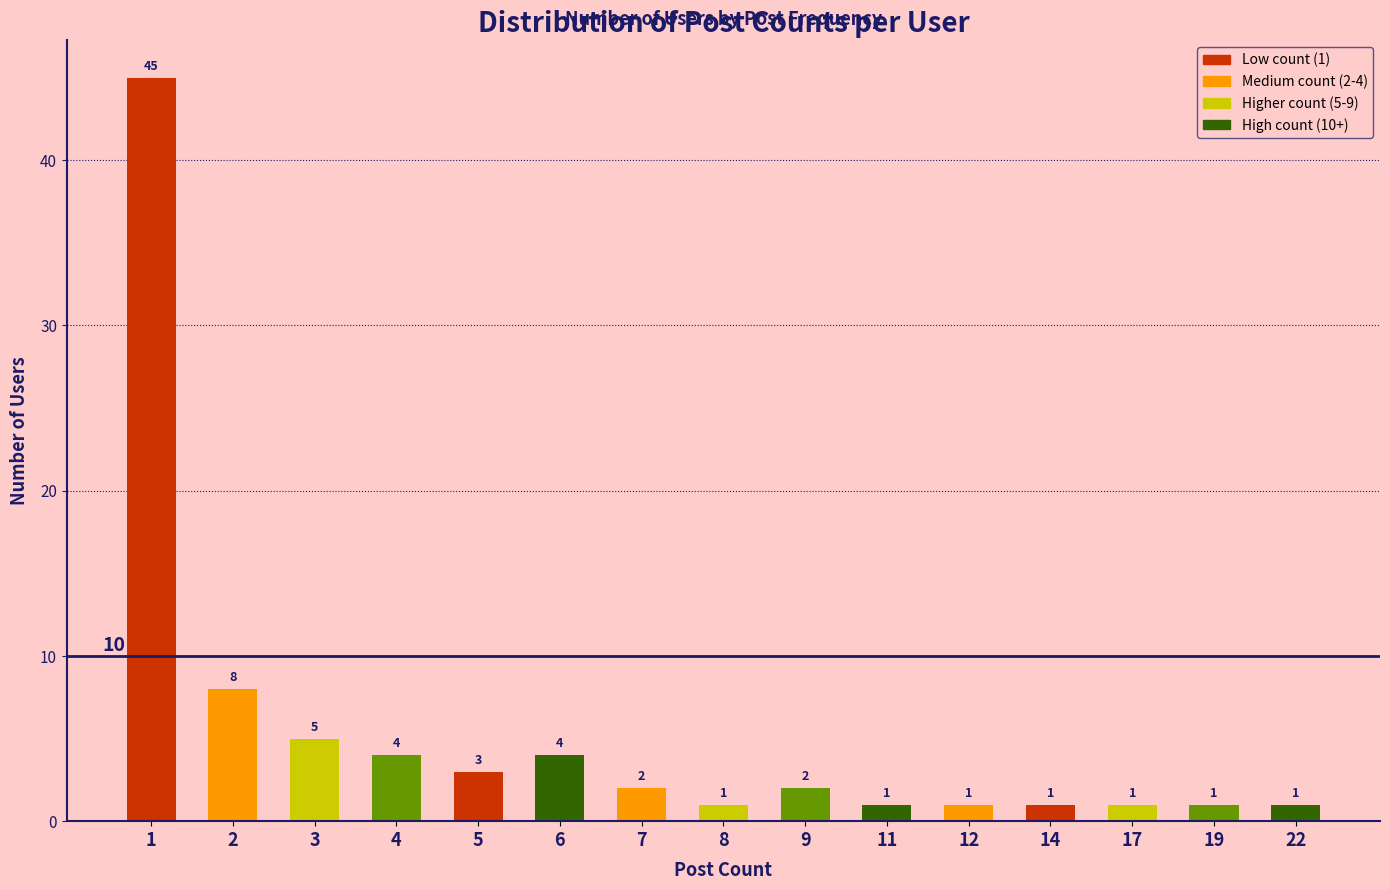

What is the change in value from 3 to 22?

-4